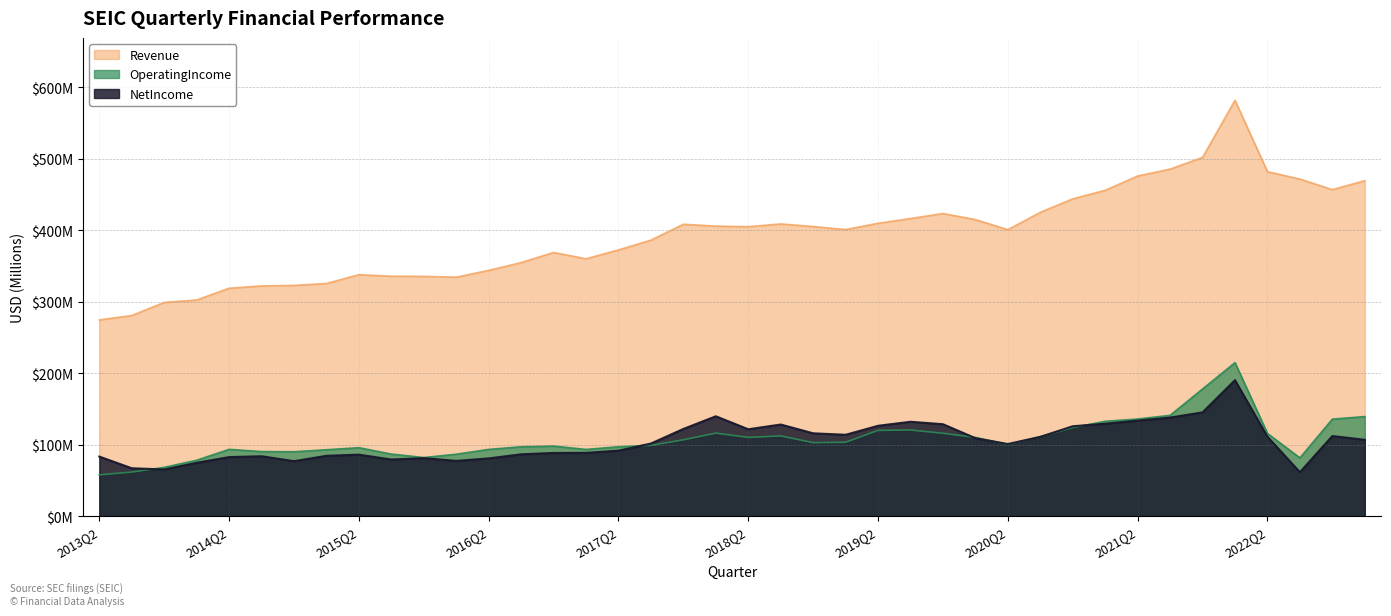

Count the number of categories in the chart.

40